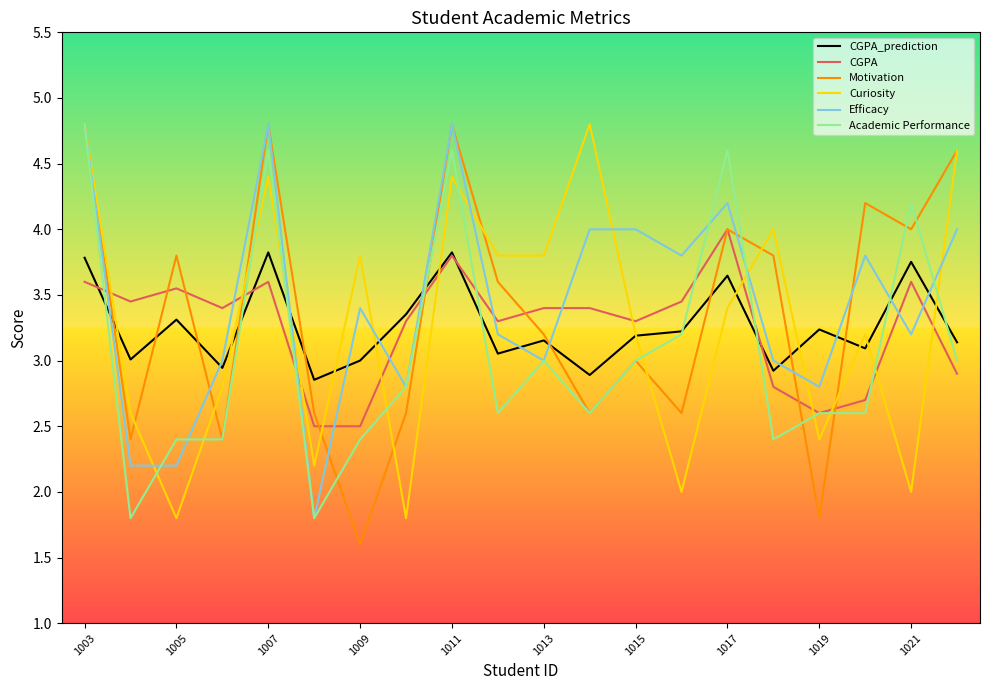

Does the chart display data point markers on the line(s)?

No